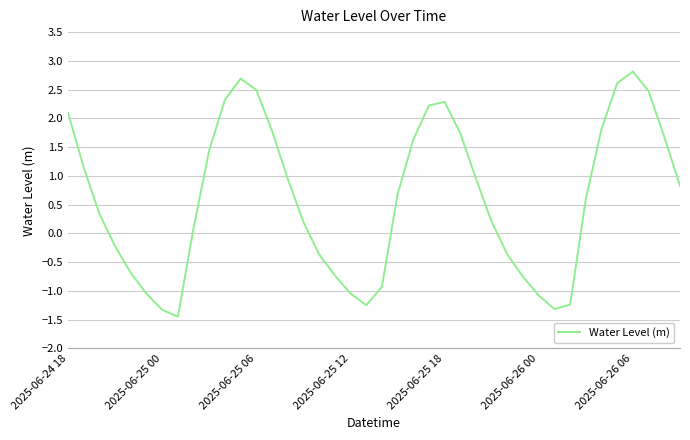

What is the maximum value shown in the chart?

2.8